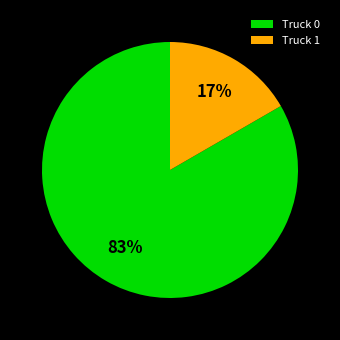

Rank the categories by value from lowest to highest.

Truck 1, Truck 0